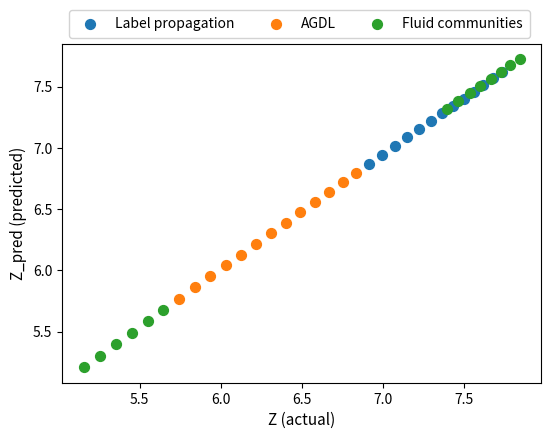

Which series contains the highest Y value?

Fluid communities